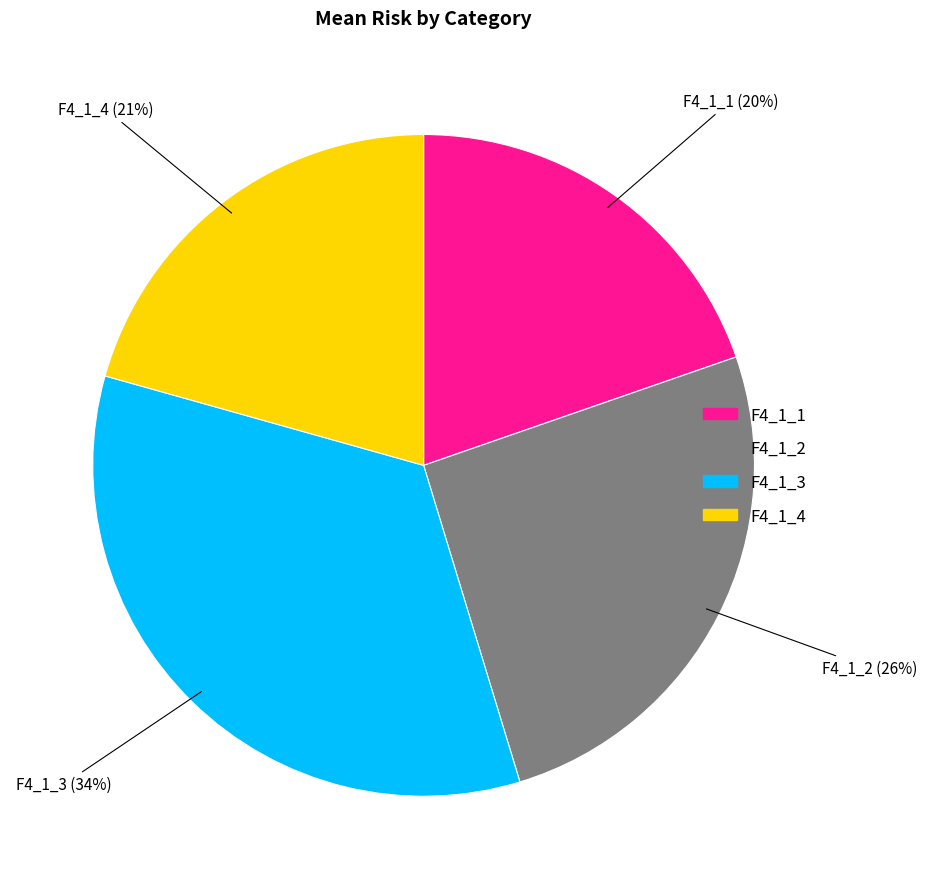

Rank the categories by value from lowest to highest.

F4_1_1, F4_1_4, F4_1_2, F4_1_3